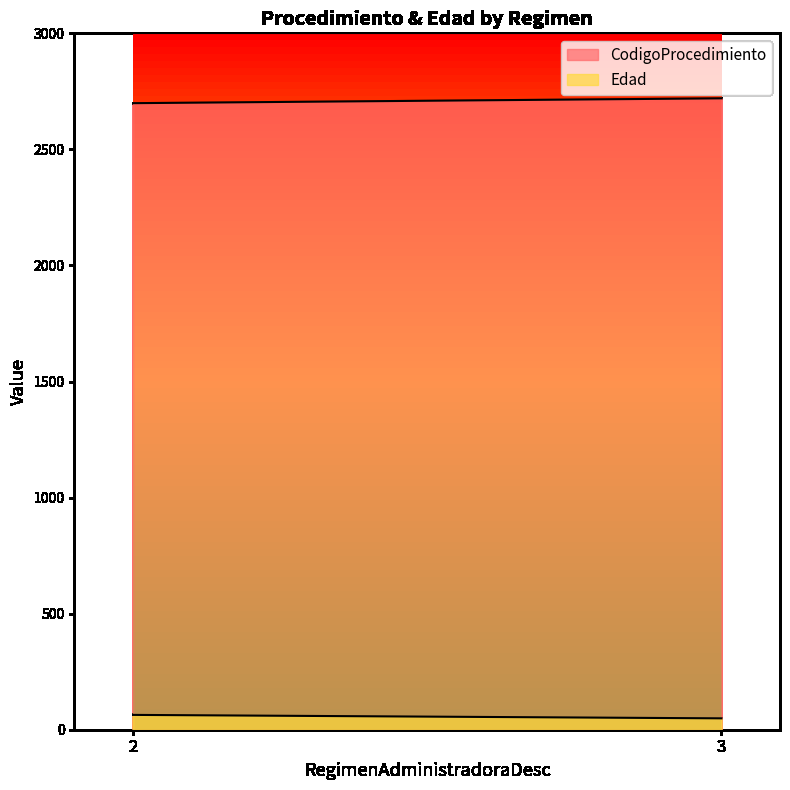

Which series has the largest total across all categories?

CodigoProcedimiento